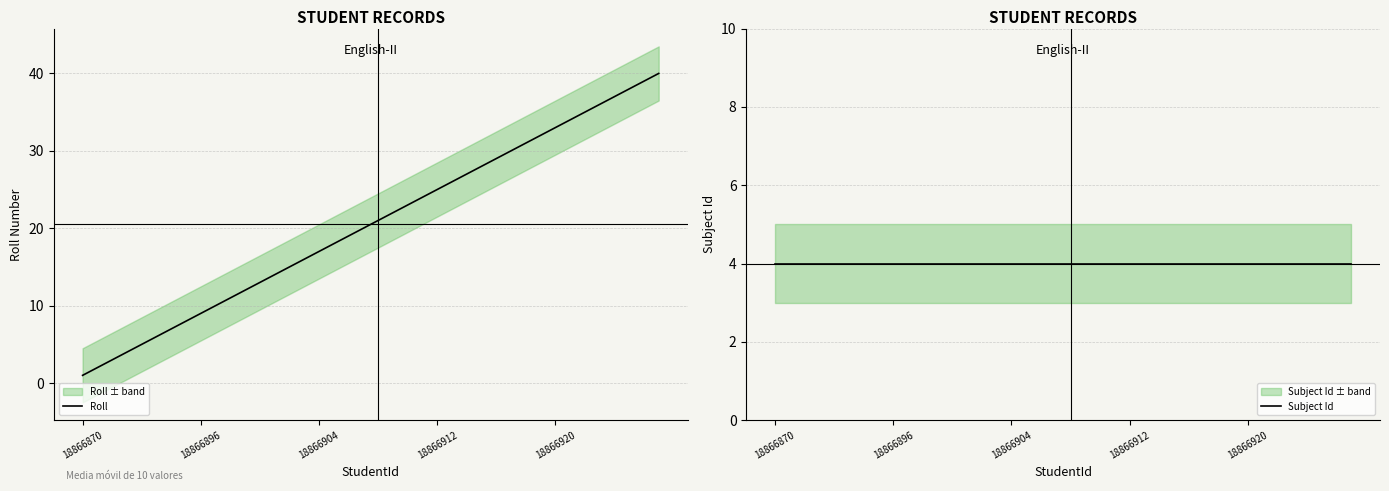

What is the value of the Subject Id point at the 12th from the left?

4